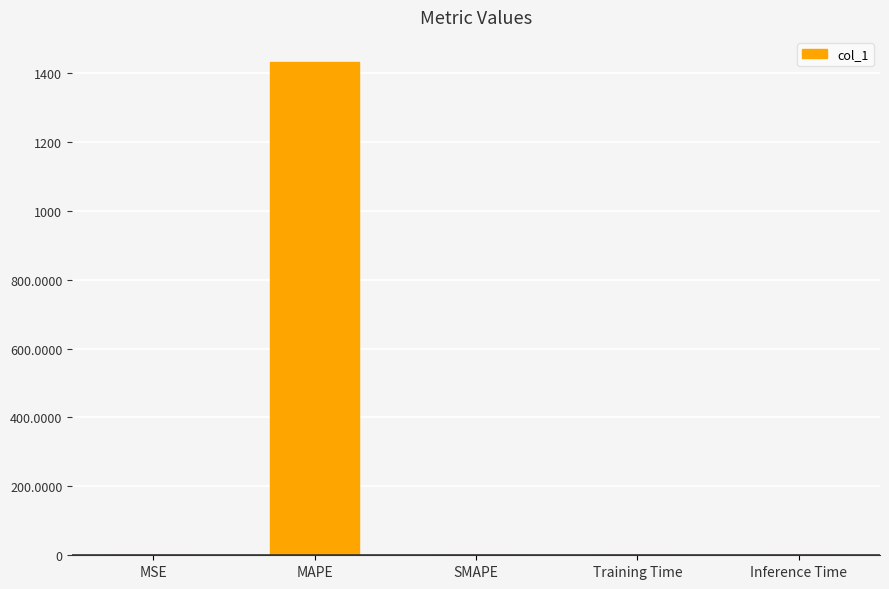

What is the maximum value shown in the chart?

1433.0